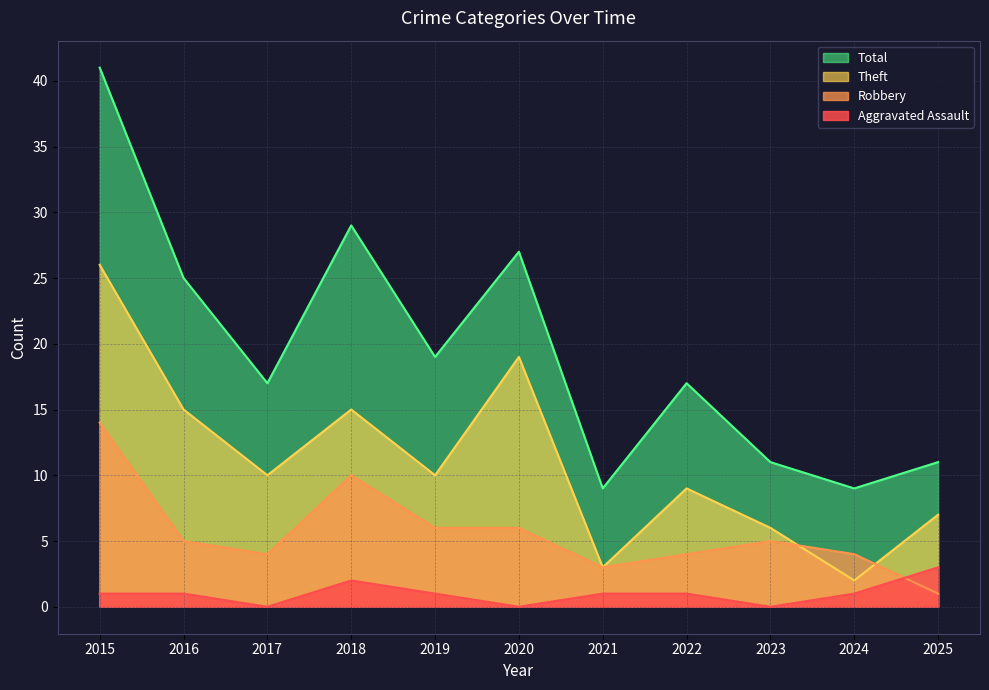

Between 2019 and 2024, which series saw the biggest shift?

Total